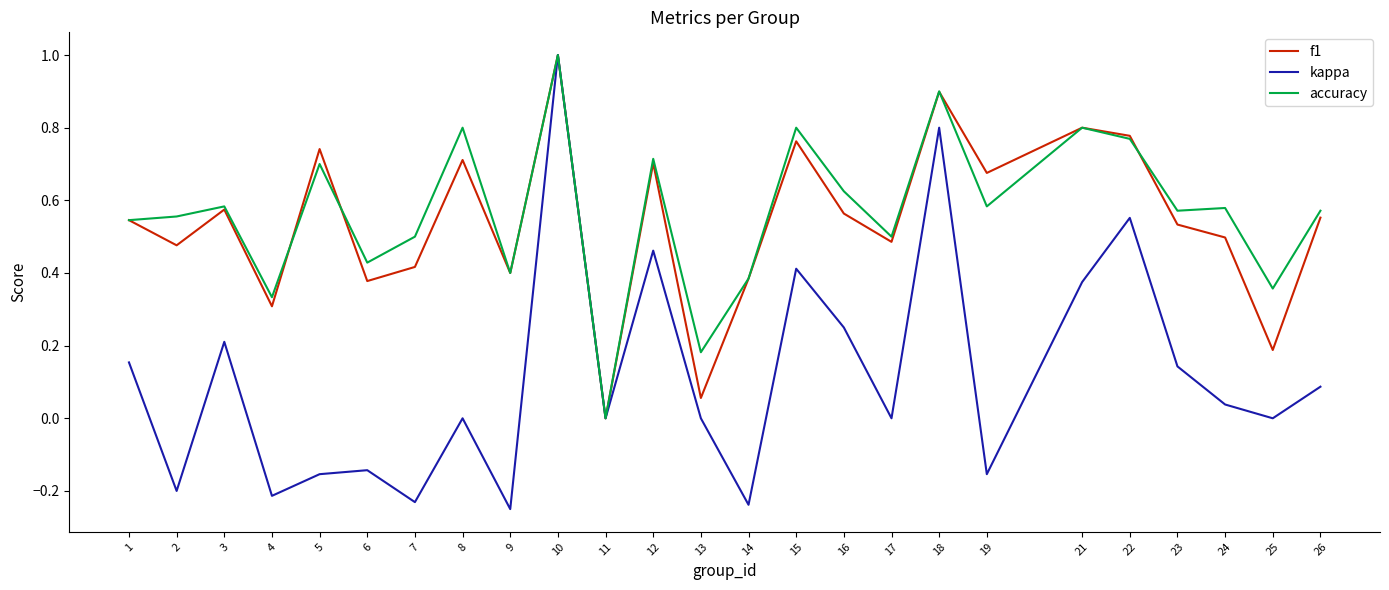

True or false: accuracy and f1 intersect in this chart.

True